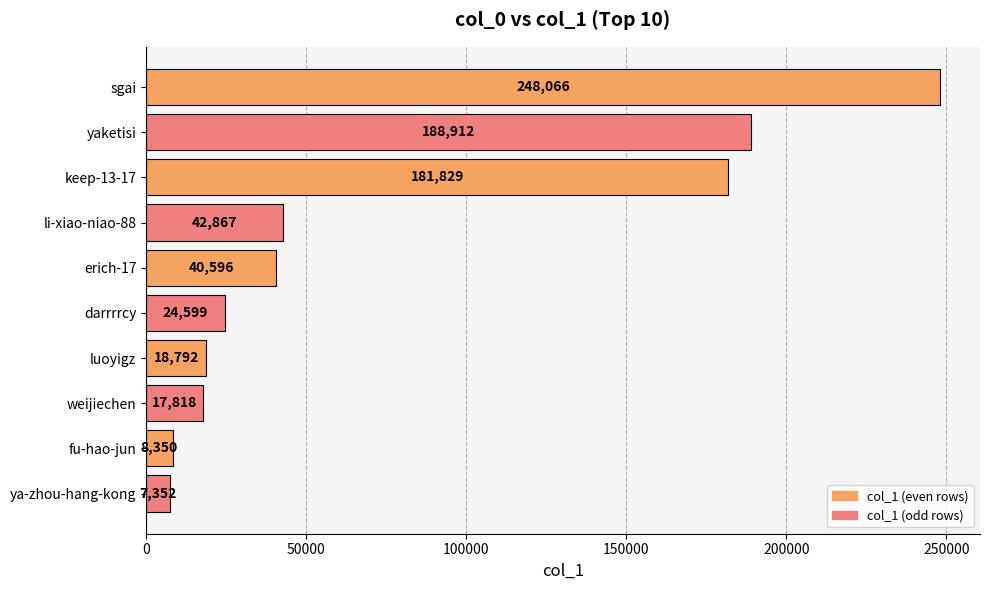

Is it true that the value at erich-17 is 40596?

True